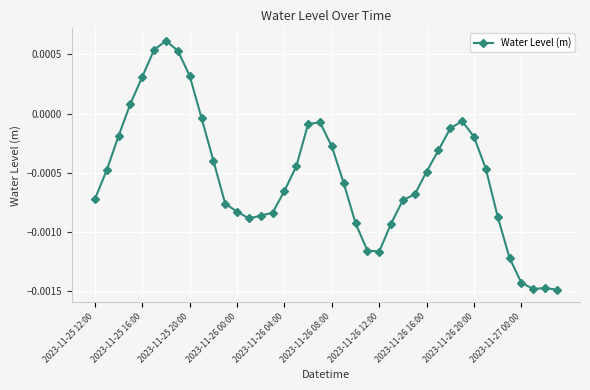

True or false: the data has more than 1 interior local peaks.

True